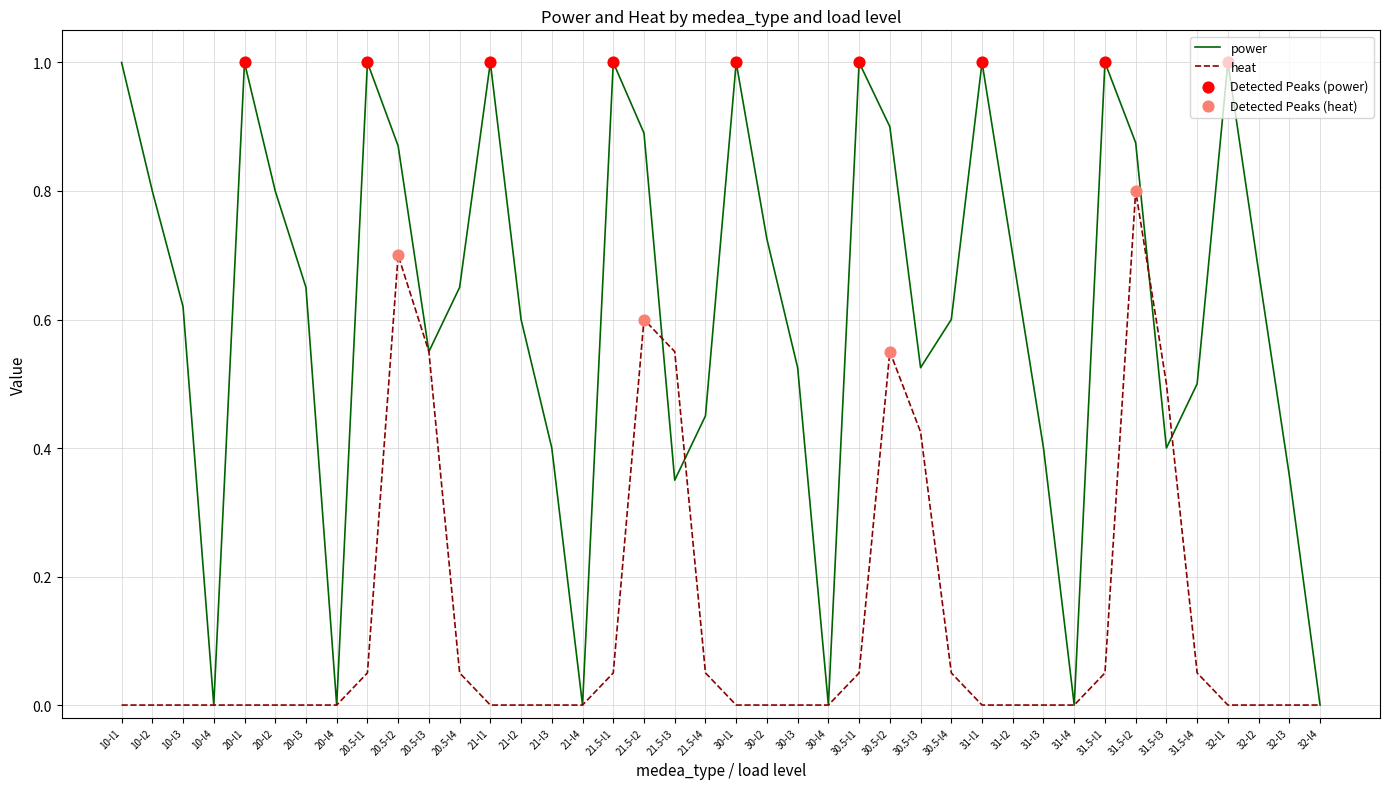

Which series has the largest total across all categories?

power